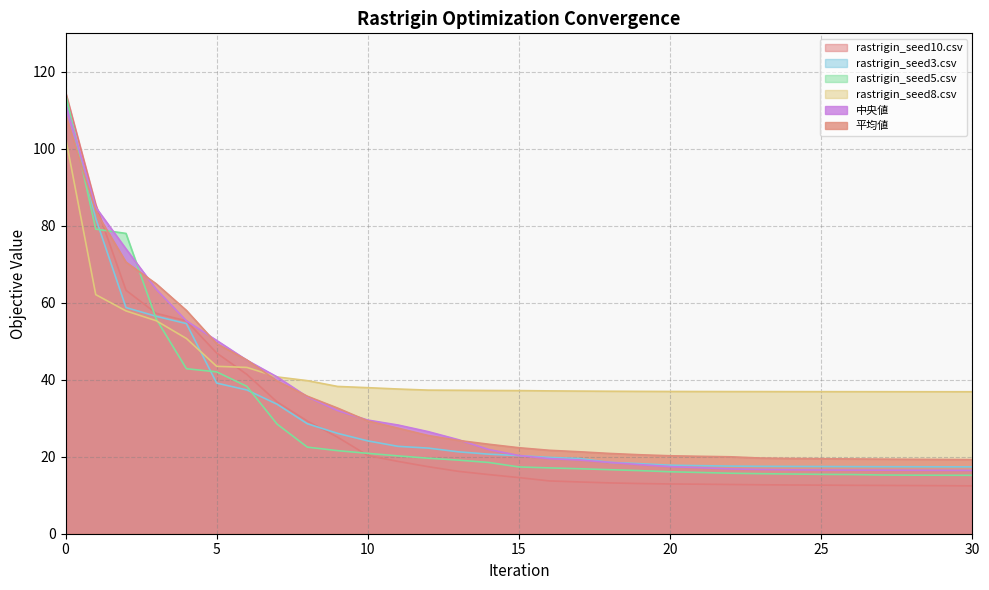

True or false: 平均値 has more than 1 interior local peaks.

False